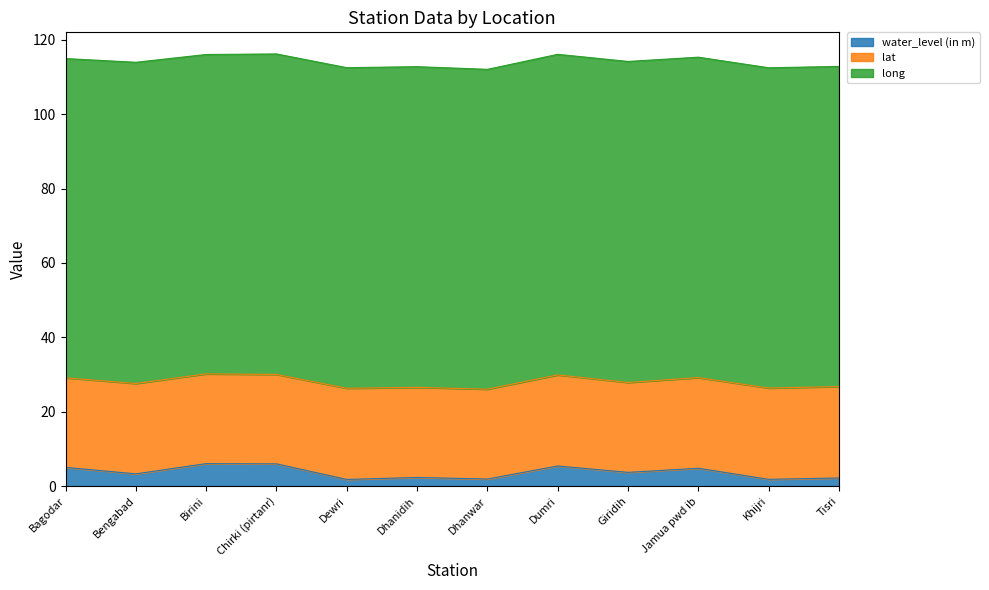

Which category has the lowest value in the long series?

Bagodar